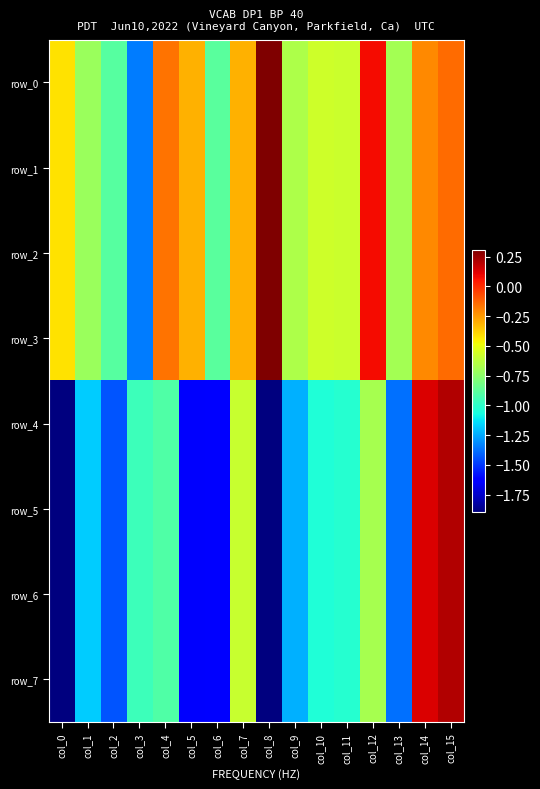

List the series in order of their peak value, highest first.

row_0, row_1, row_2, row_3, row_4, row_5, row_6, row_7